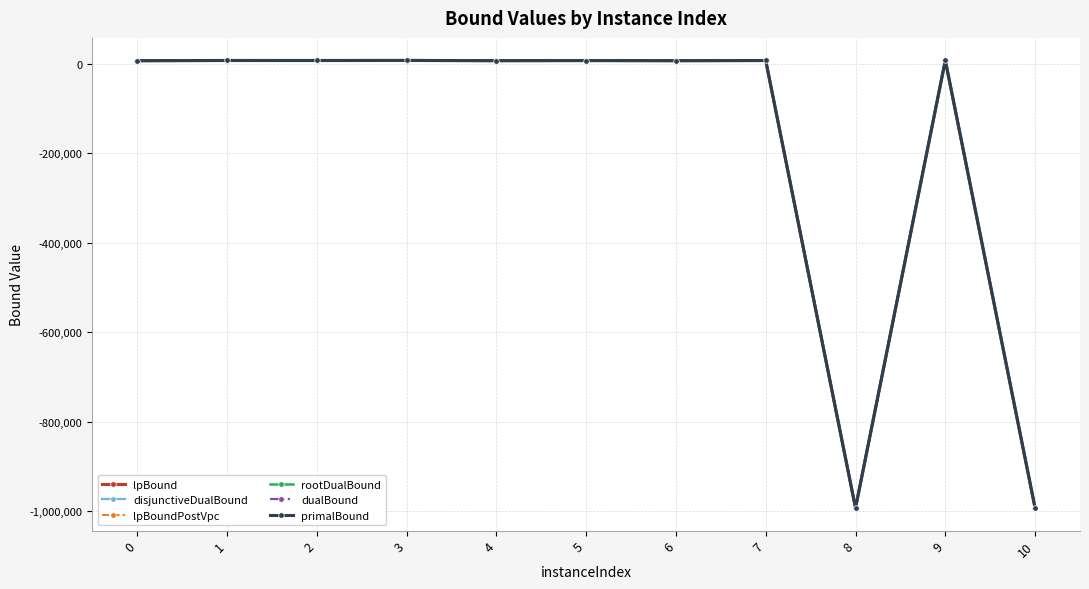

What is the lowest value of the lpBound series?

-993318.1